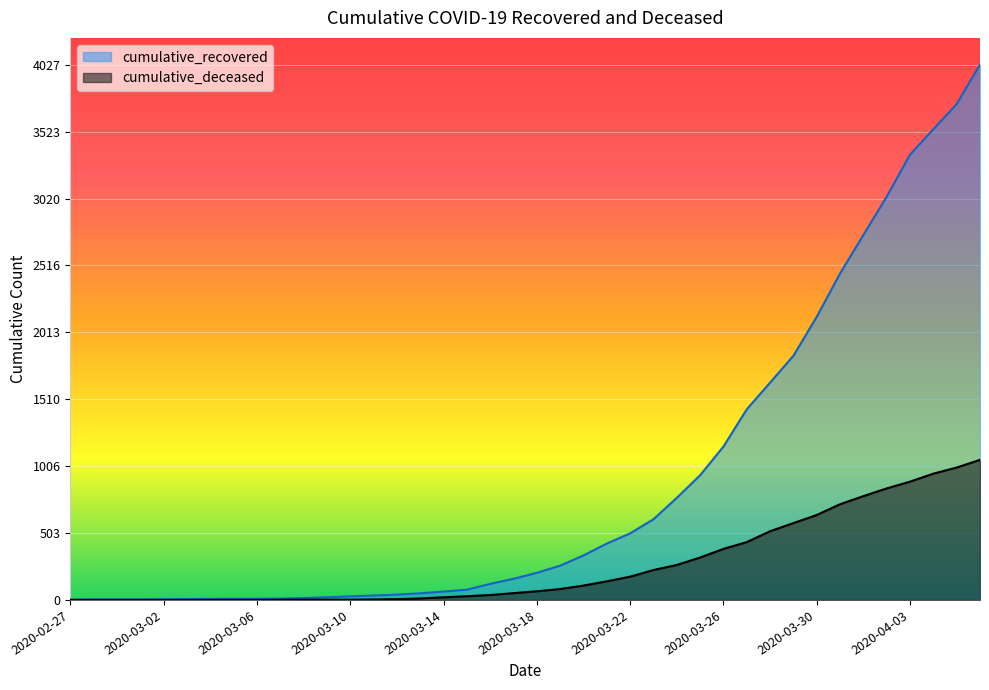

What is the difference between the maximum and minimum values in the cumulative_deceased series?

1054